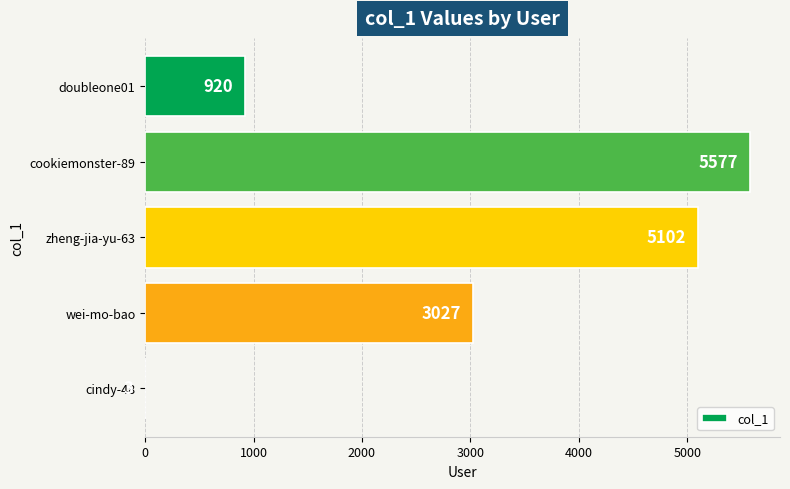

What is the maximum value shown in the chart?

5577